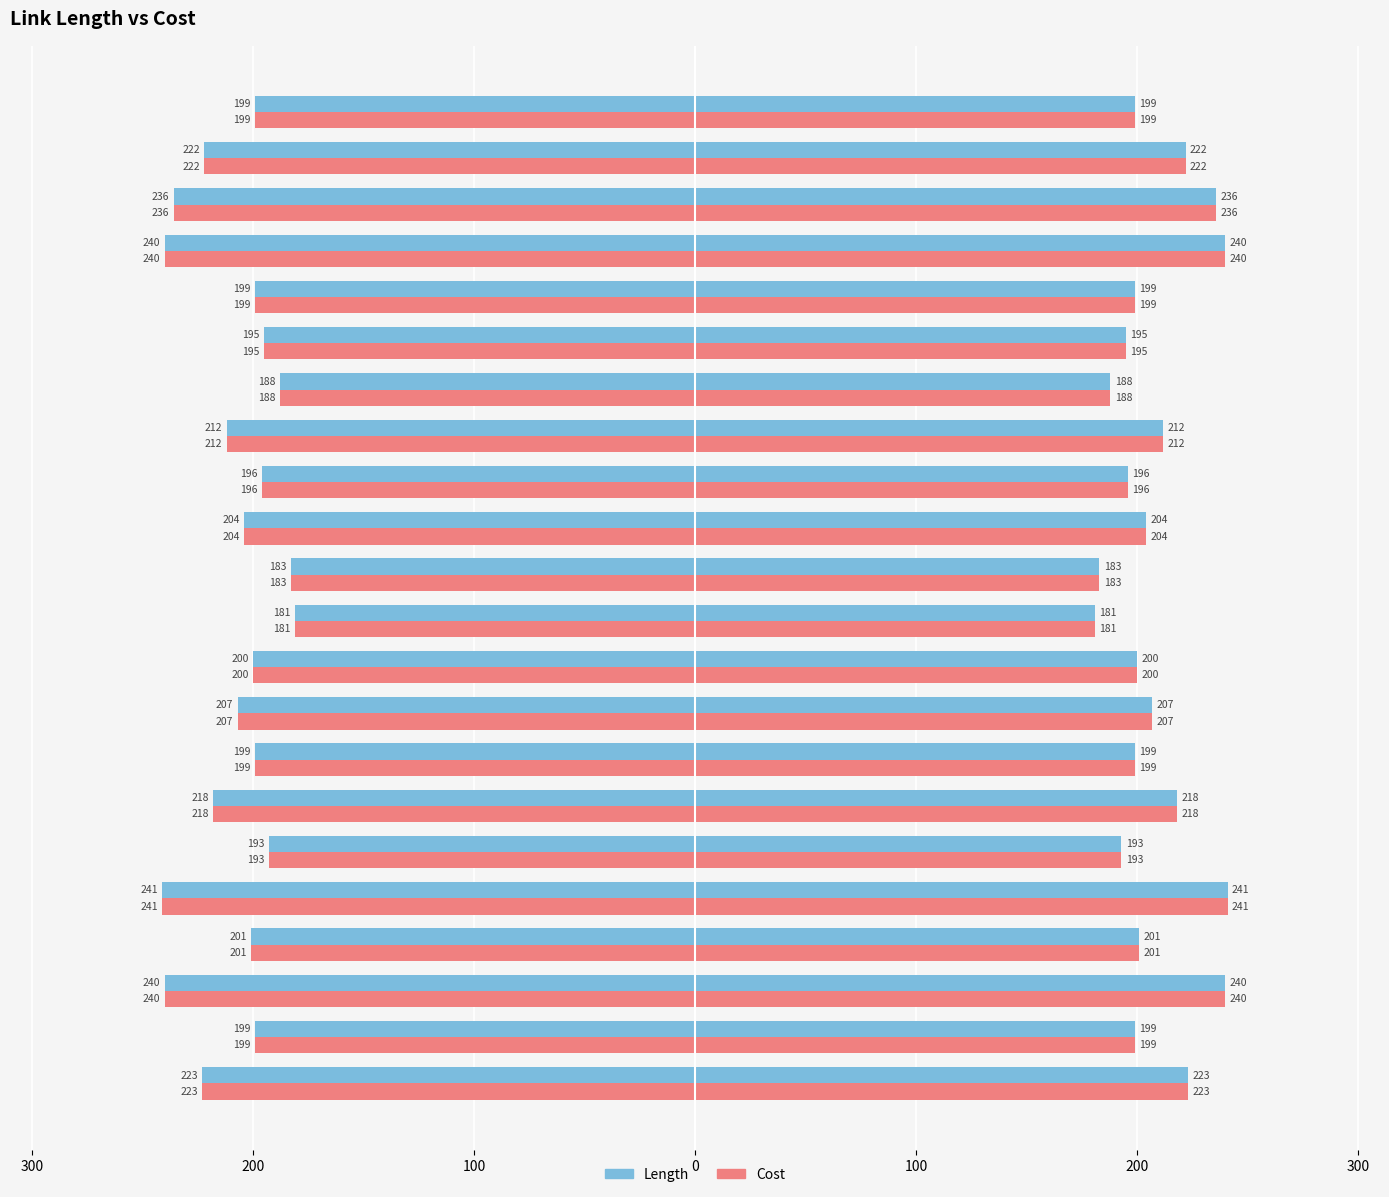

True or false: Length has a value of 240 at N0-N3.

True